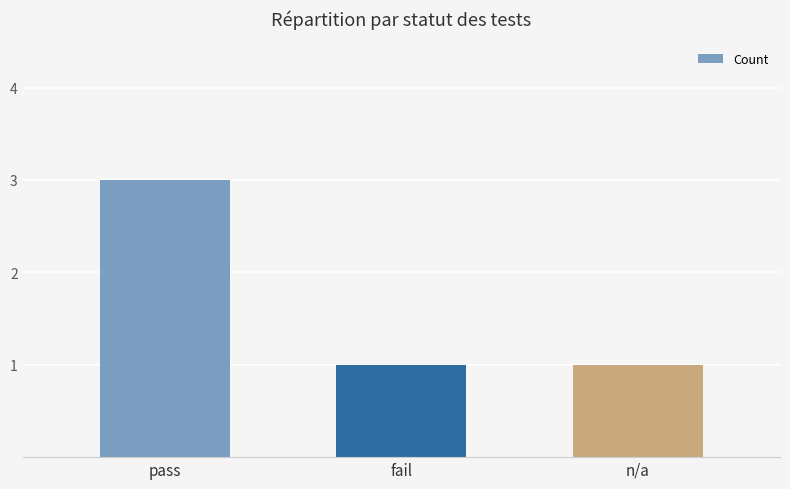

How many categories are shown in the chart?

3